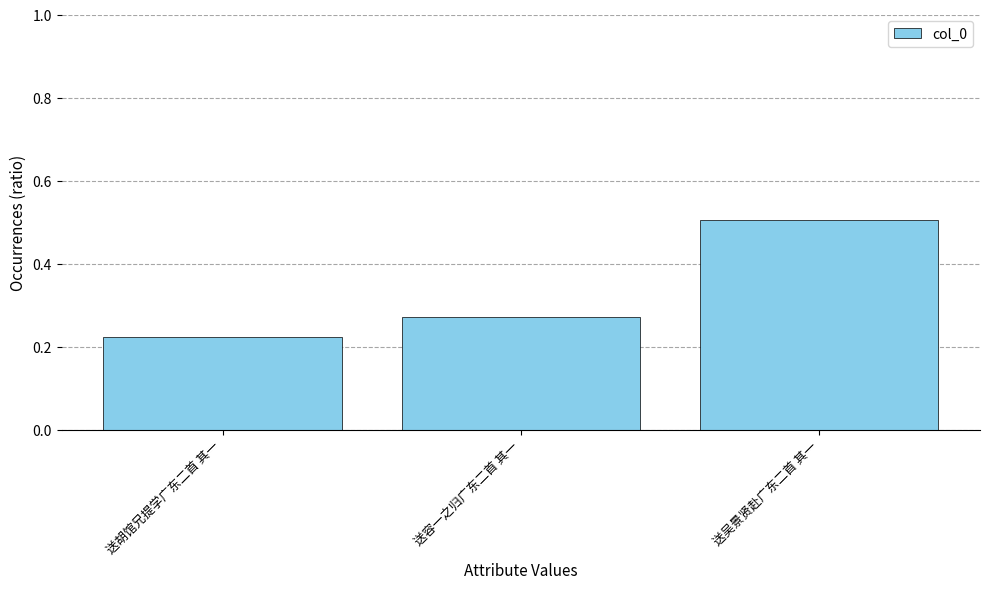

What position from the right is 送吴景贤赴广东二首 其一?

1